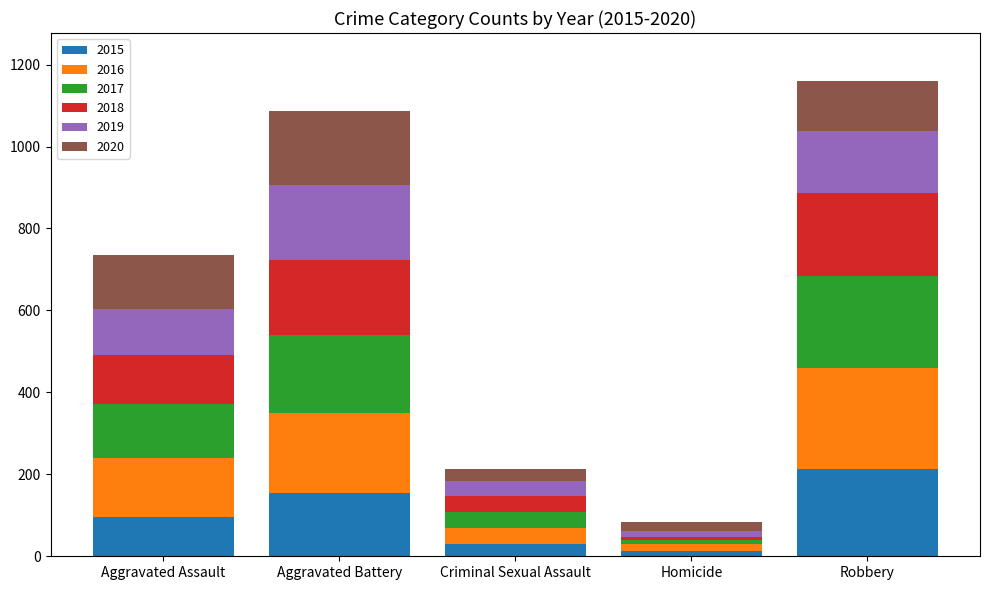

What is the highest value of the 2015 series?

212